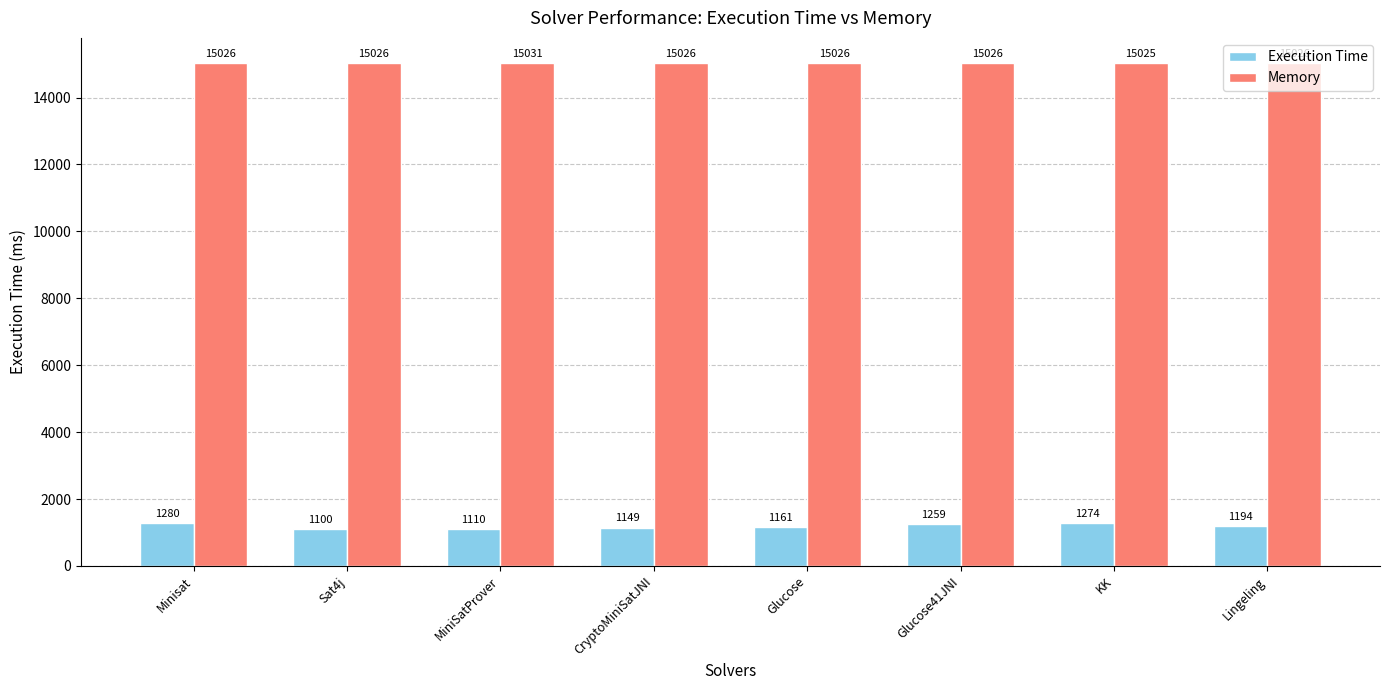

How many Memory values are between 15026 and 15027?

6